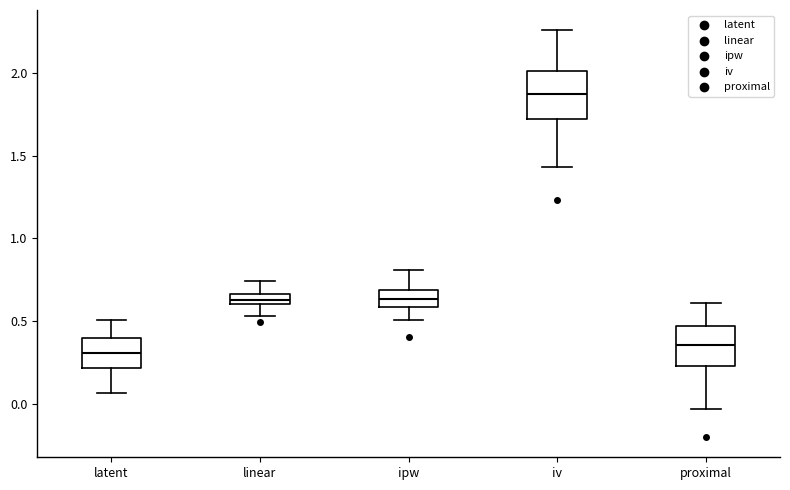

Where is the upper edge of the box for linear on the y-axis? The values are not printed on the chart, so give them approximately, as read against the axis.

0.65